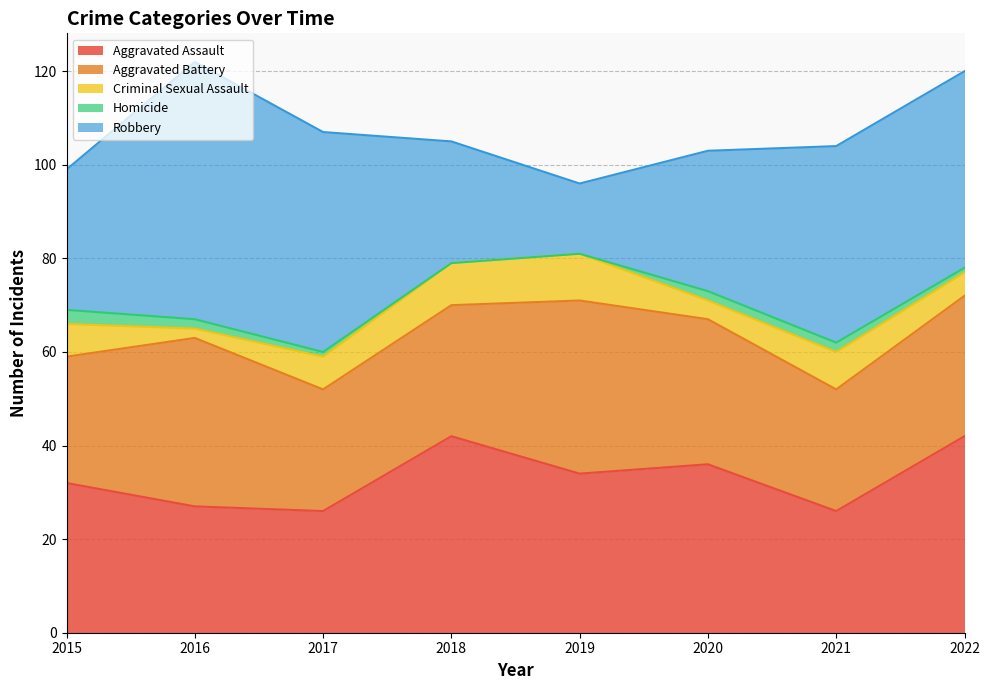

What is the difference between the Aggravated Assault values at 2015 and 2017?

6